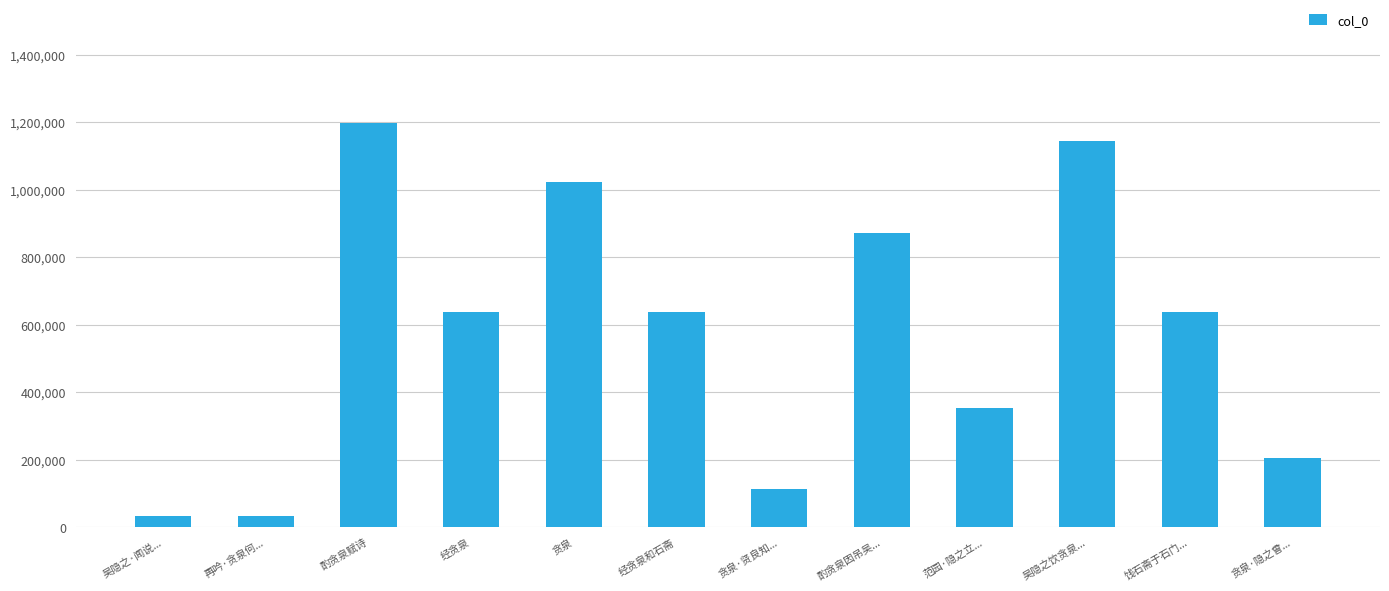

What is the difference between the maximum and minimum values?

1164856